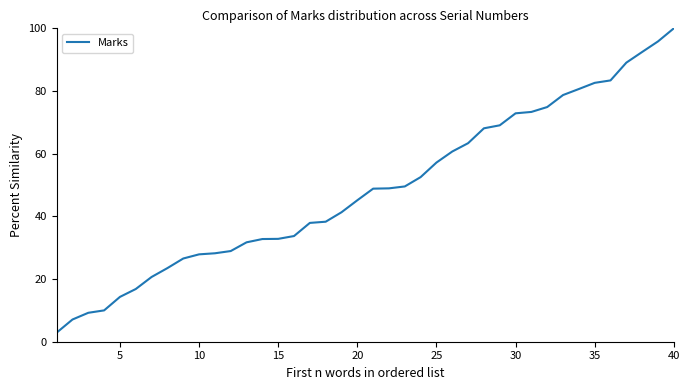

What is the minimum value shown in the chart?

2.9